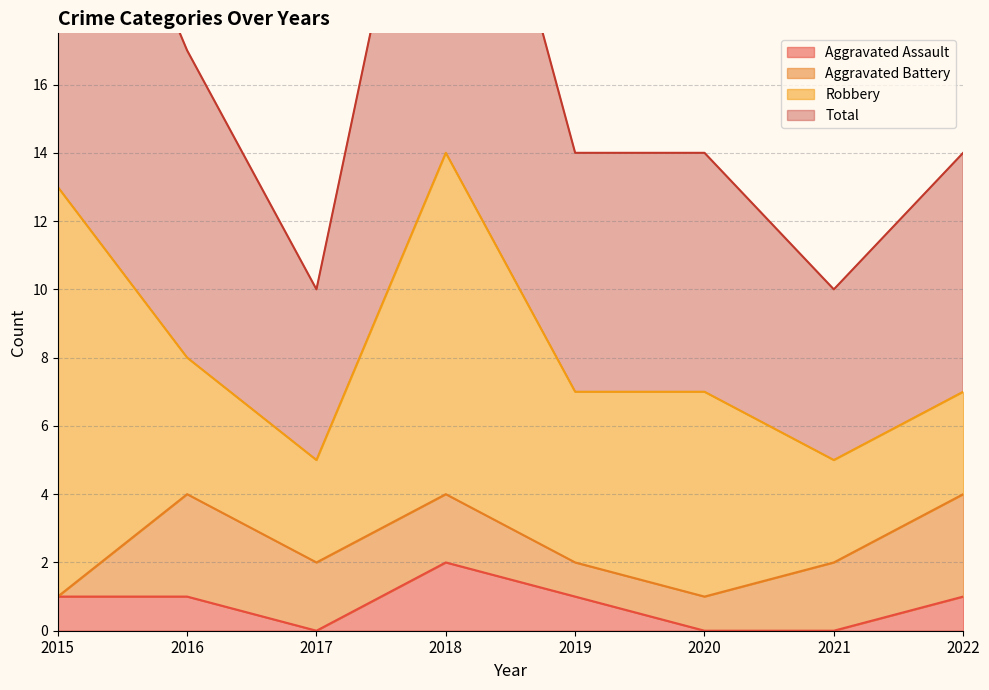

At which label does Total reach its minimum?

2017